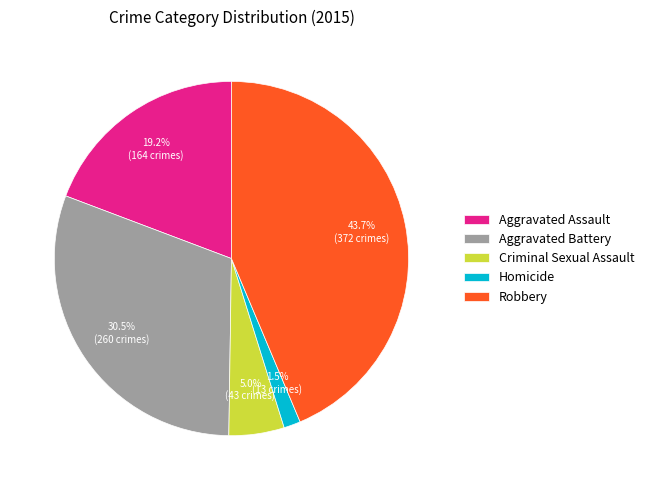

What portion of the pie excludes Robbery?

56.3%